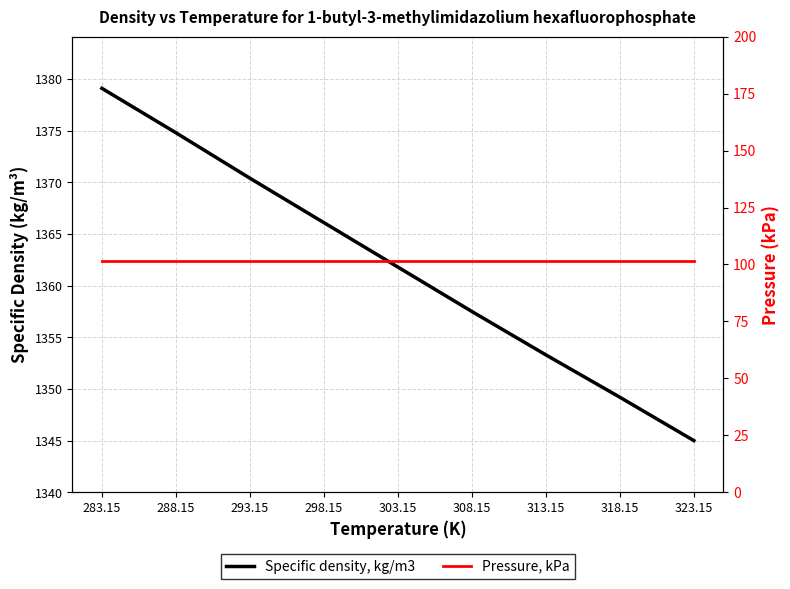

How many lines are shown in the chart?

2